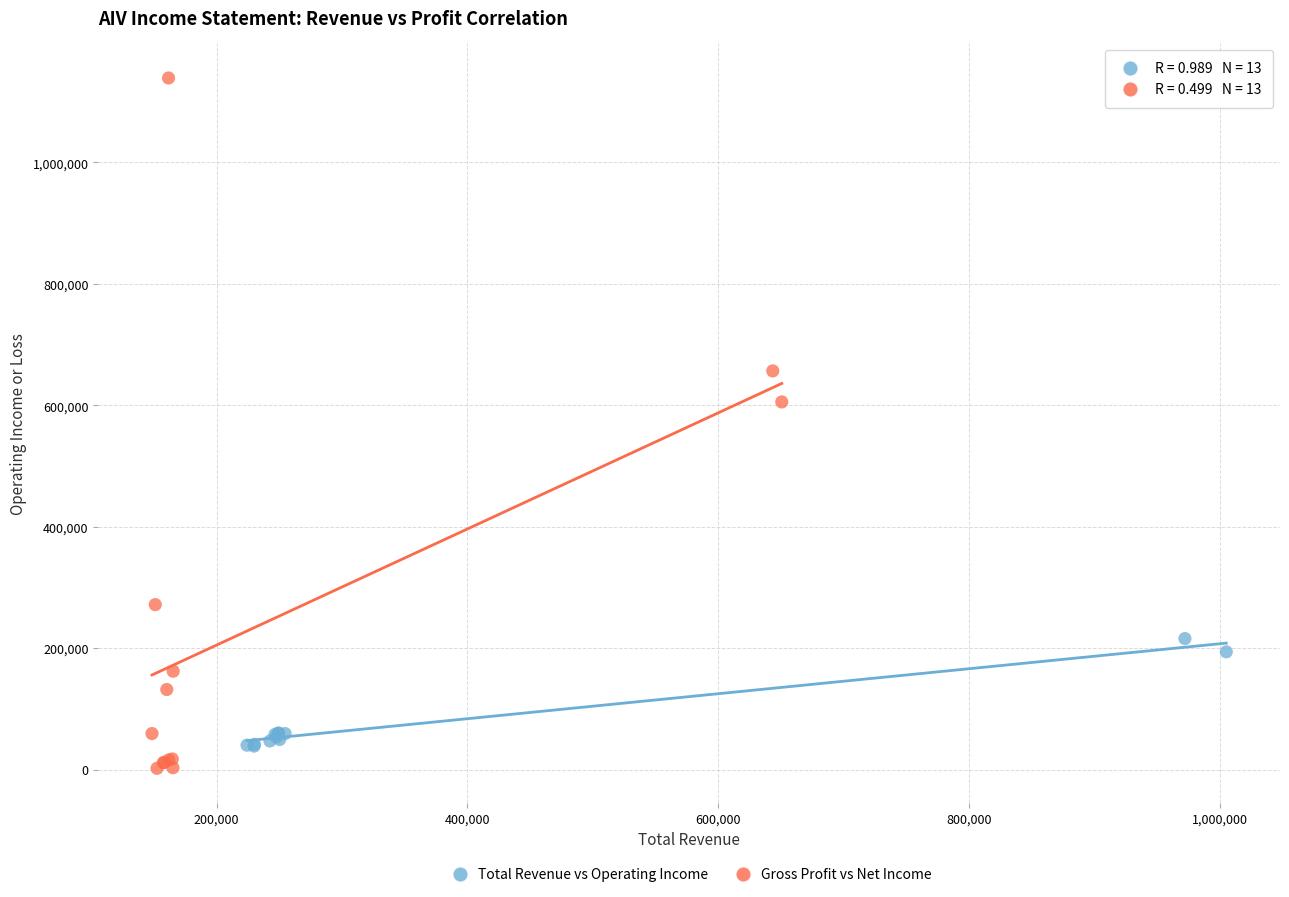

Which series contains the highest Y value?

Gross Profit vs Net Income